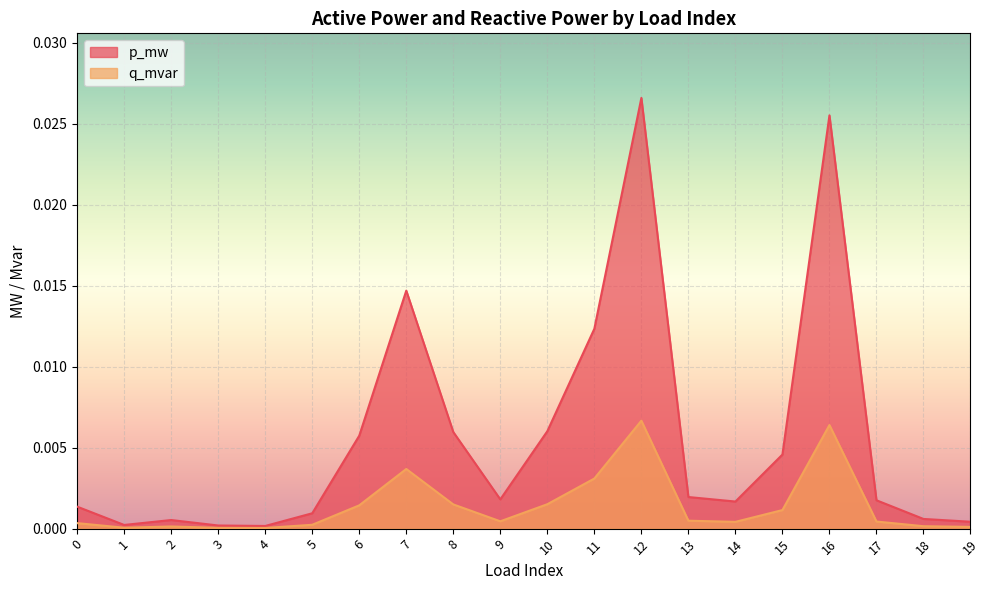

Which label corresponds to the smallest value in the chart?

4